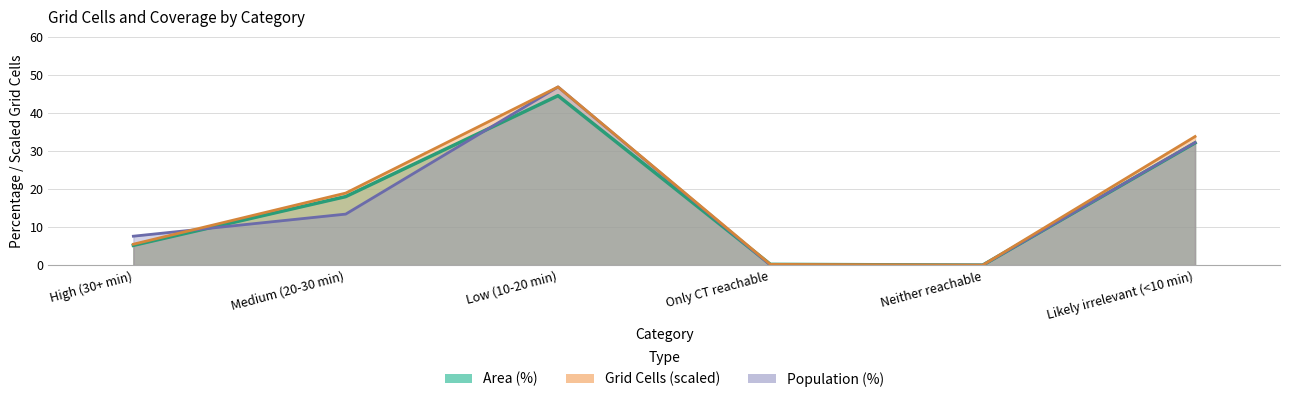

How many values in the Population (%) series exceed 13?

3